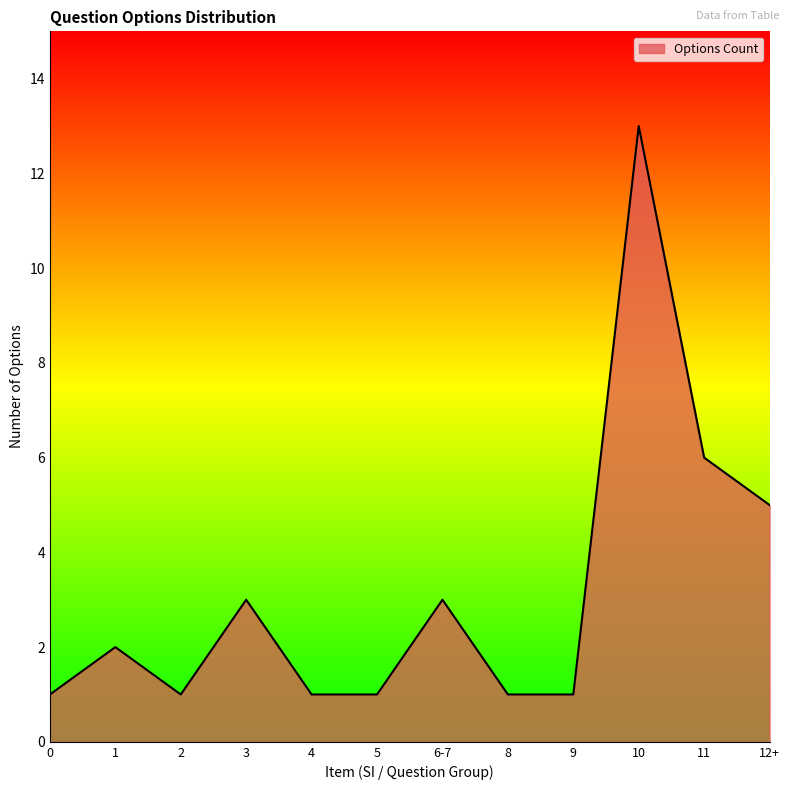

Approximately how many times larger is the value at 5 compared to 6-7?

0.3